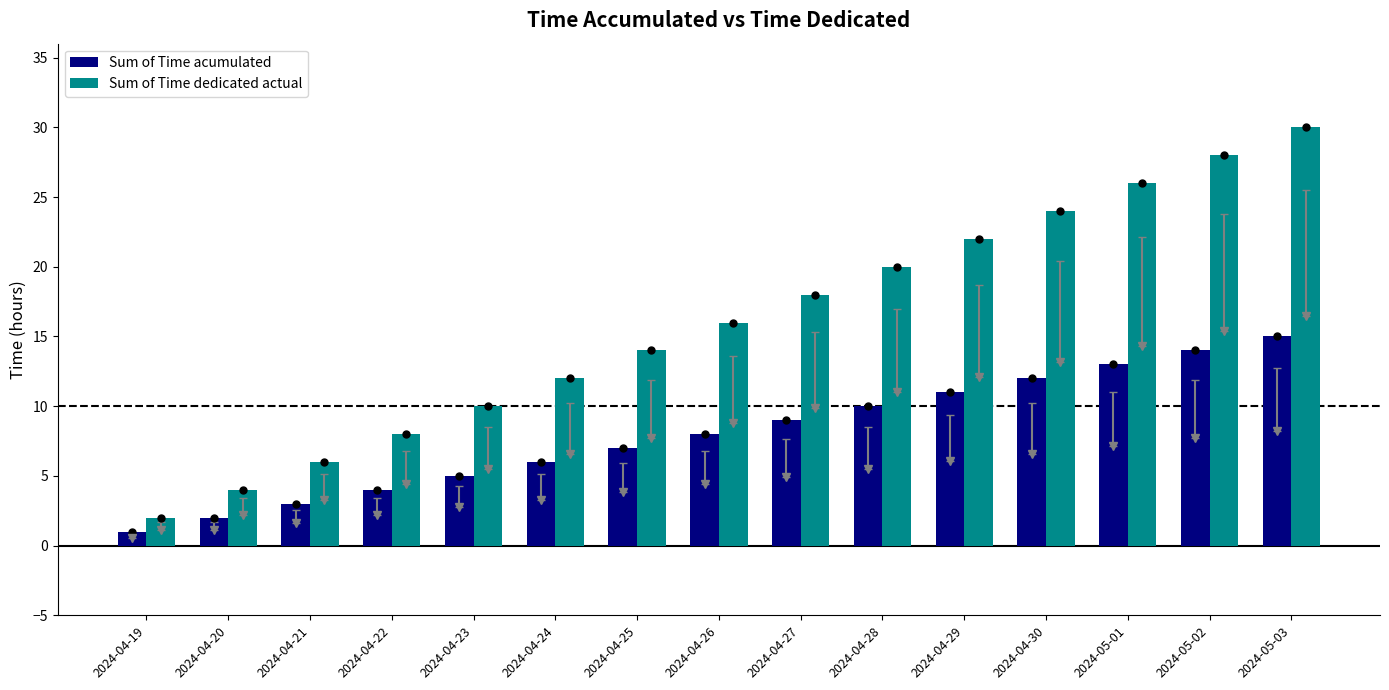

How many data points in Sum of Time acumulated are less than 8?

7